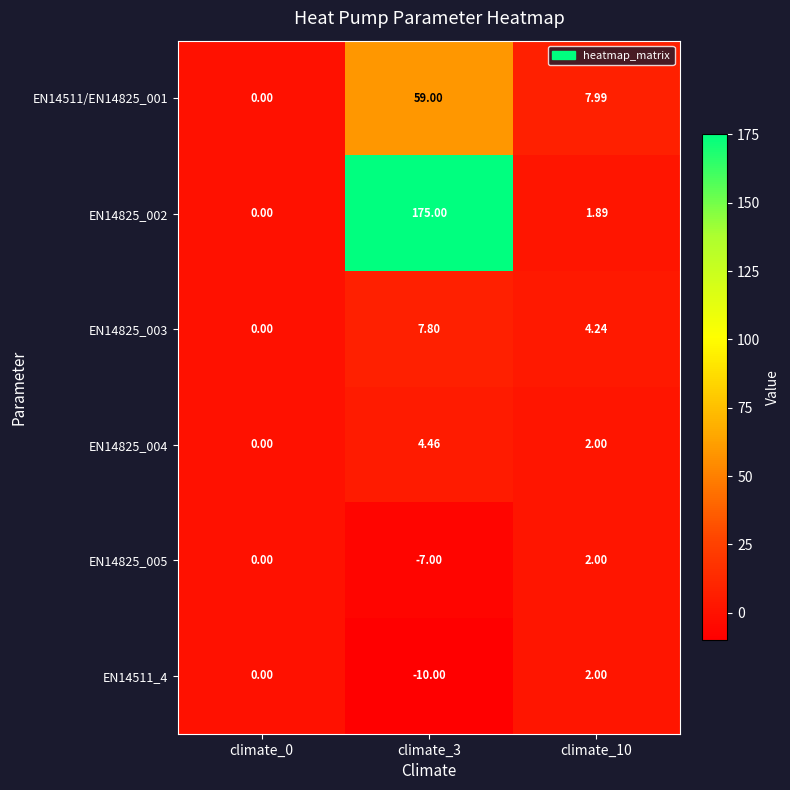

How many values in the EN14825_003 series are below 4?

1